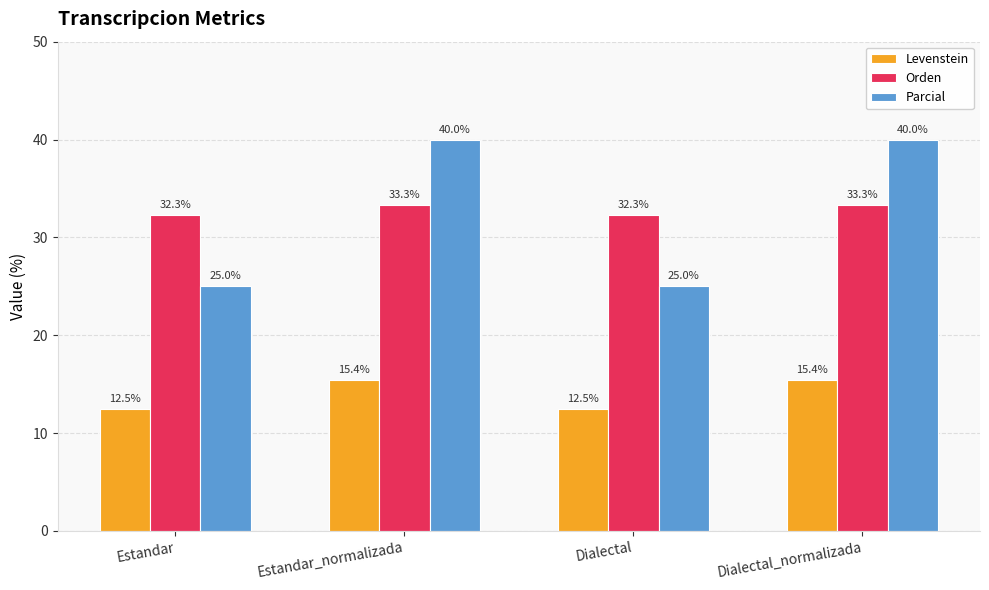

What value does the Parcial series have at Estandar?

25.0